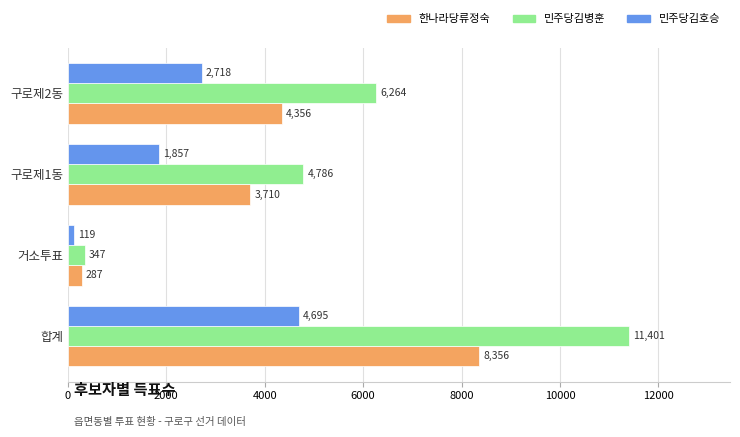

What is the maximum value shown in the chart?

11401